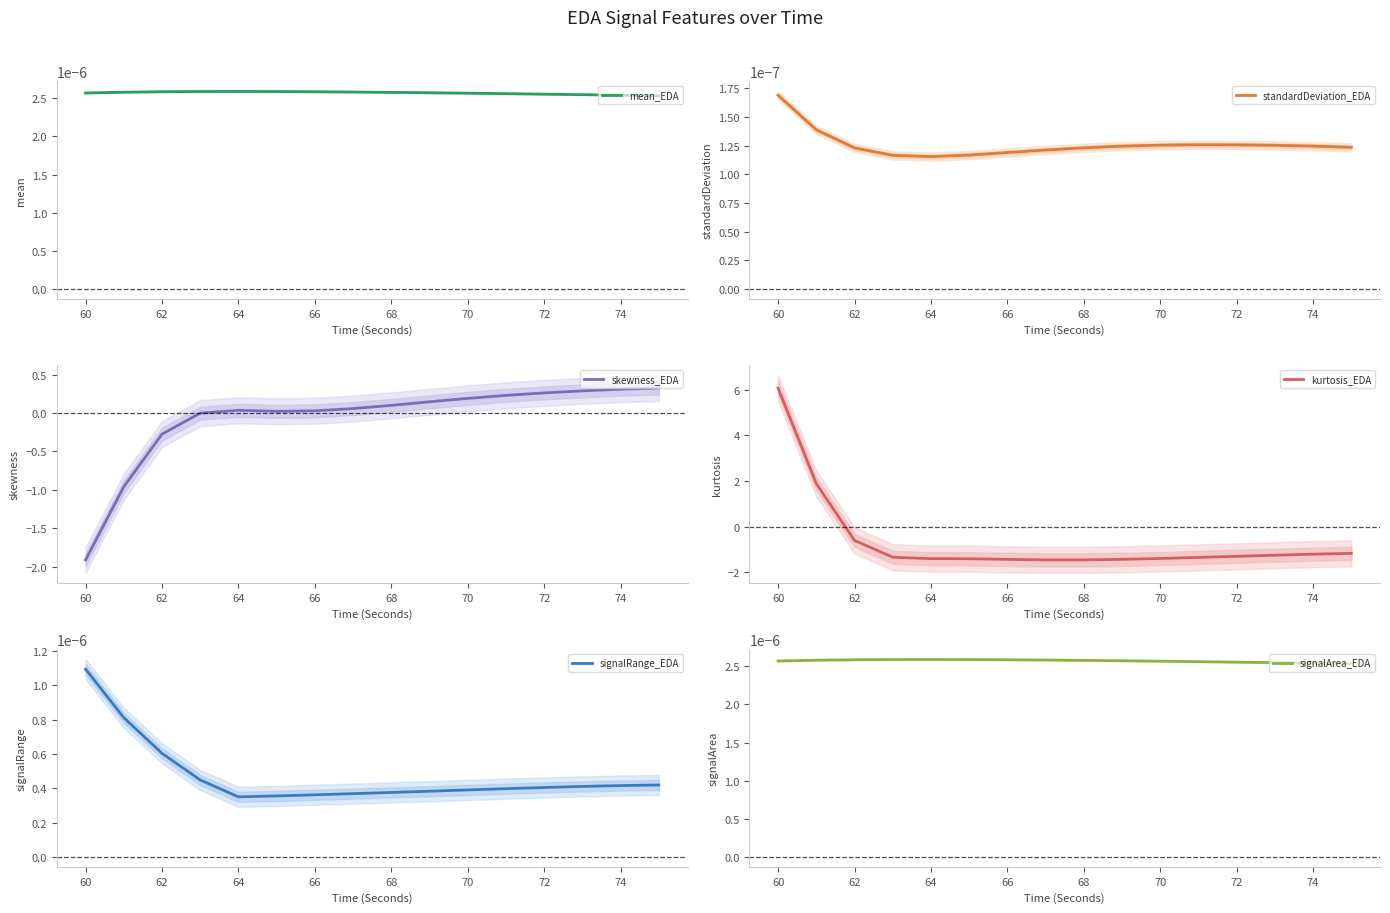

The skewness_EDA series shows -0.3 at 62. True or false?

True